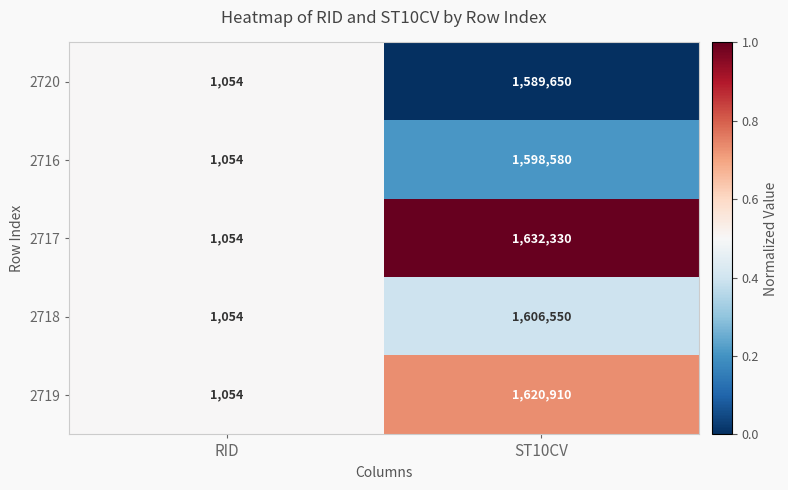

At which category is the sum across all series the highest?

ST10CV